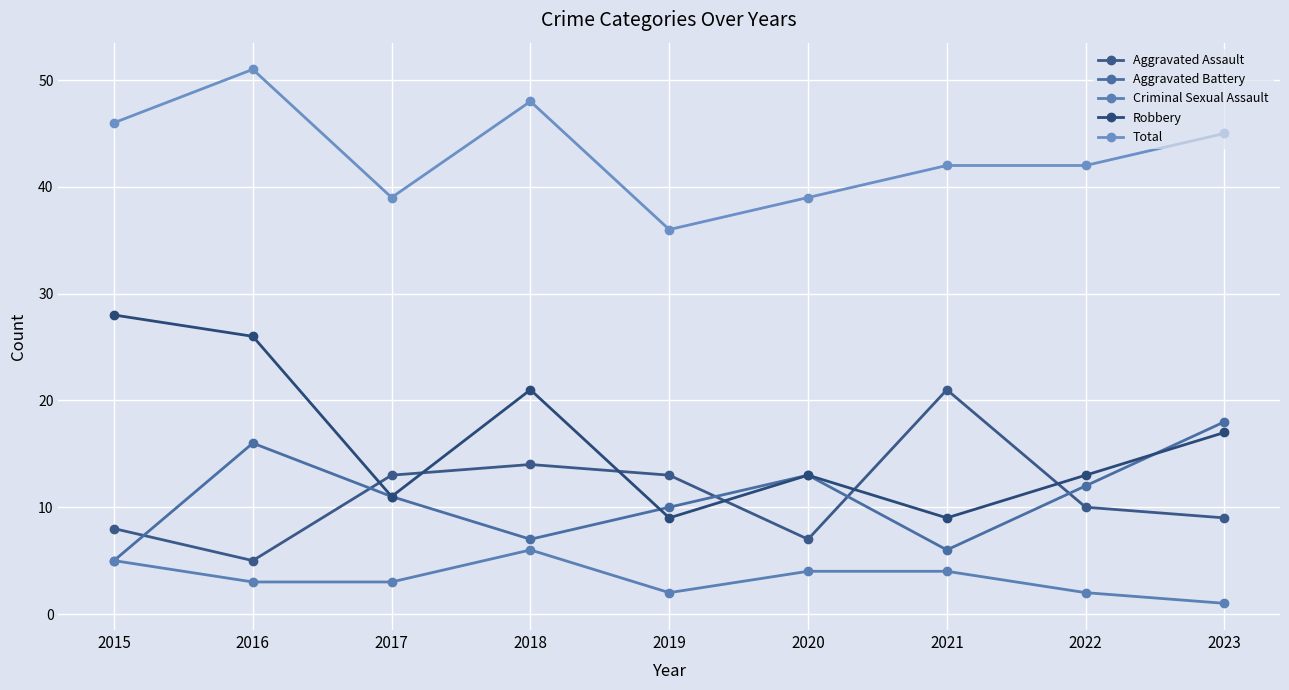

How many interior local valleys does the Robbery series have?

3